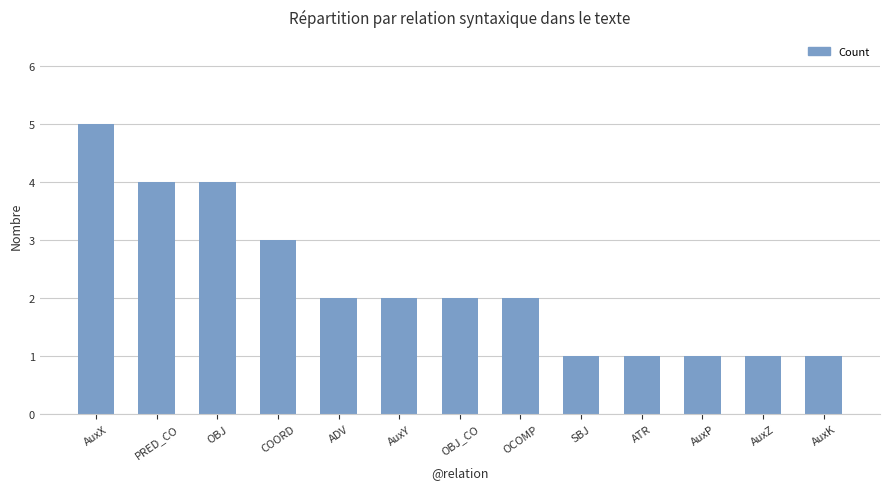

What is the value of the 7th bar from the left?

2